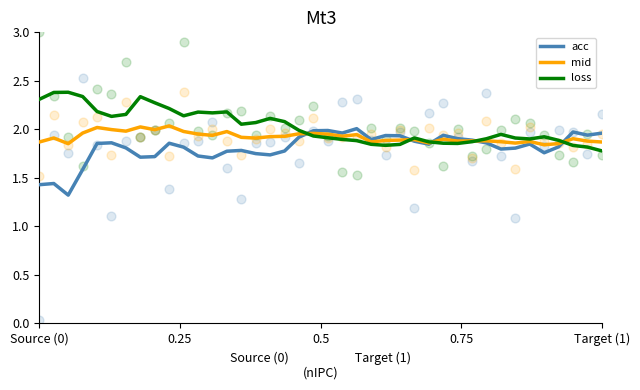

Which series contains the highest Y value?

loss